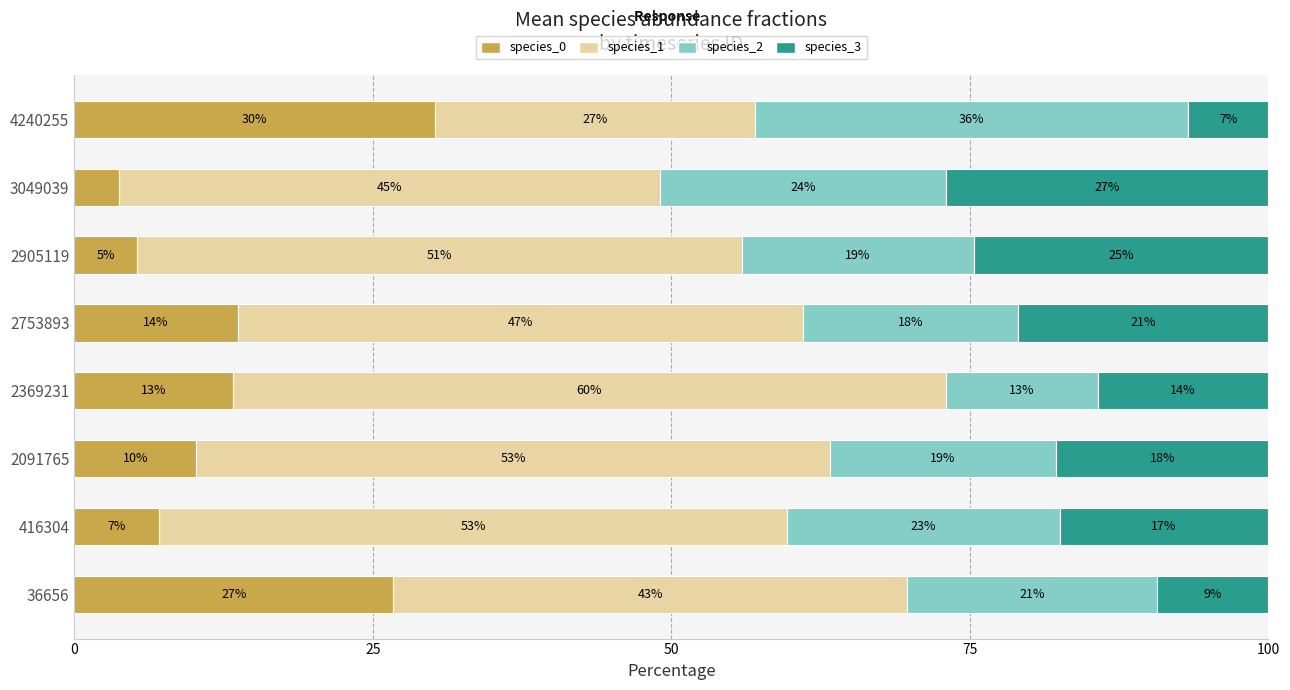

What are all the series names shown in the legend?

species_0, species_1, species_2, species_3